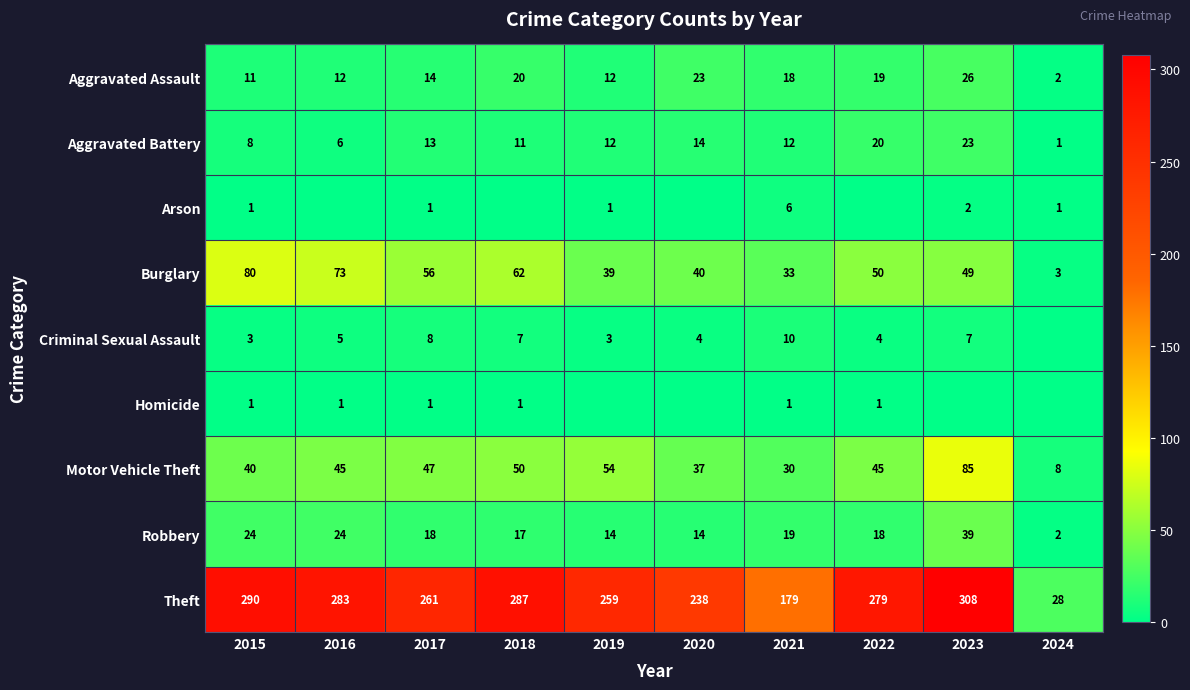

How many data points does each series have?

10